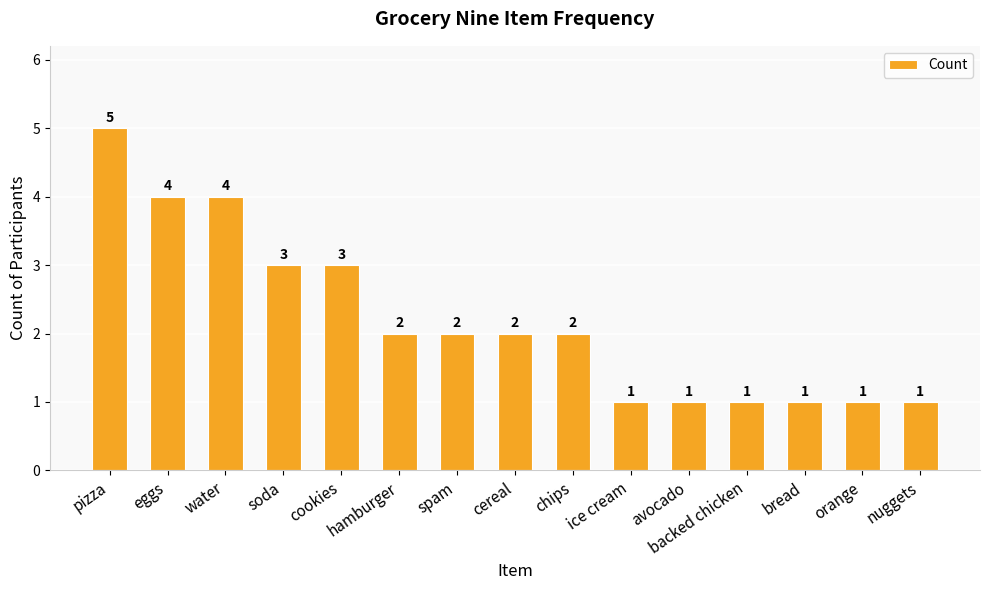

The chart shows a value of 3 at cereal. True or false?

False